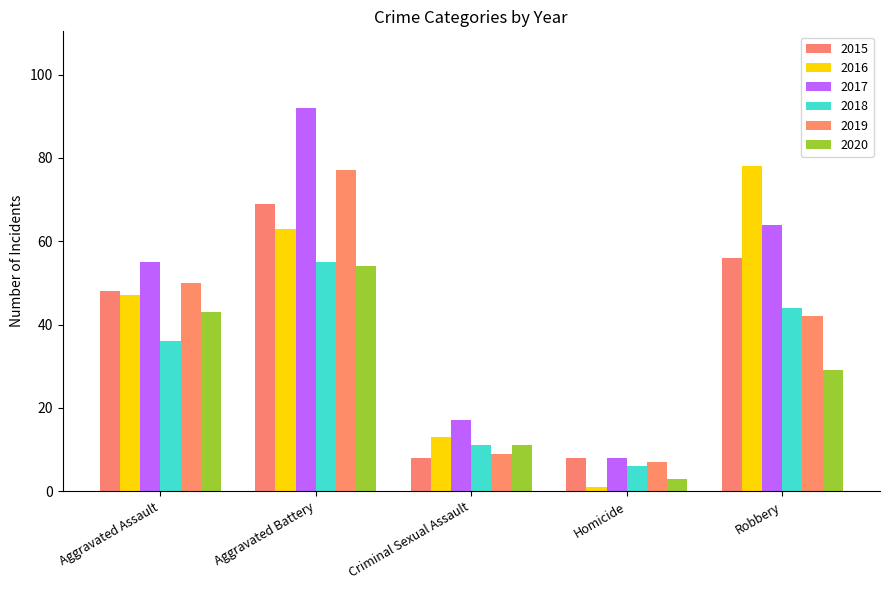

What is the value of the 2018 bar at the 2nd from the left?

55